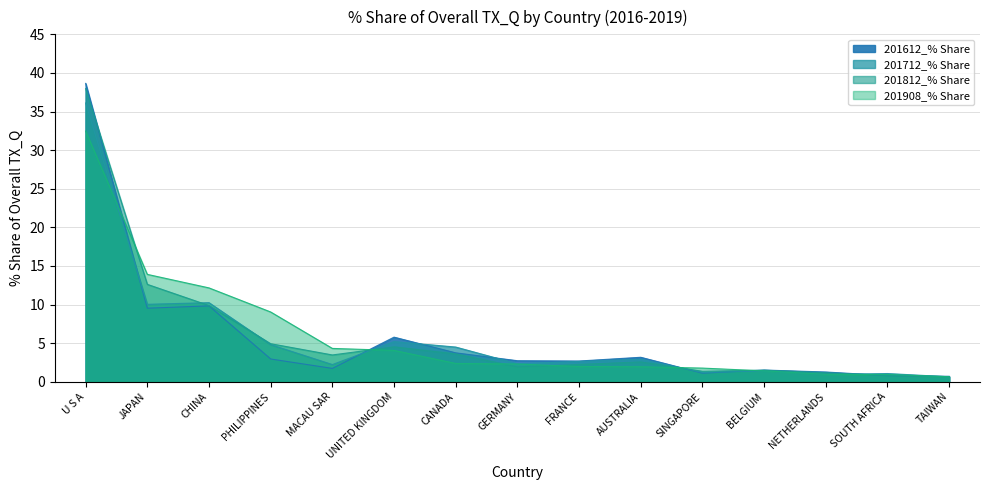

What is the difference between the highest and lowest values at FRANCE?

0.7